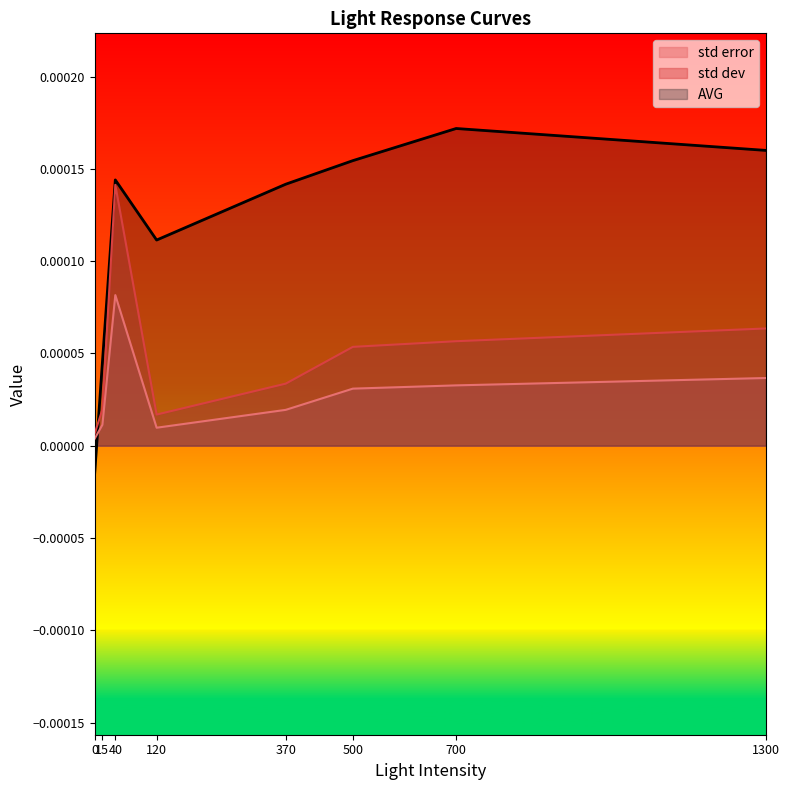

Count the number of categories in the chart.

8